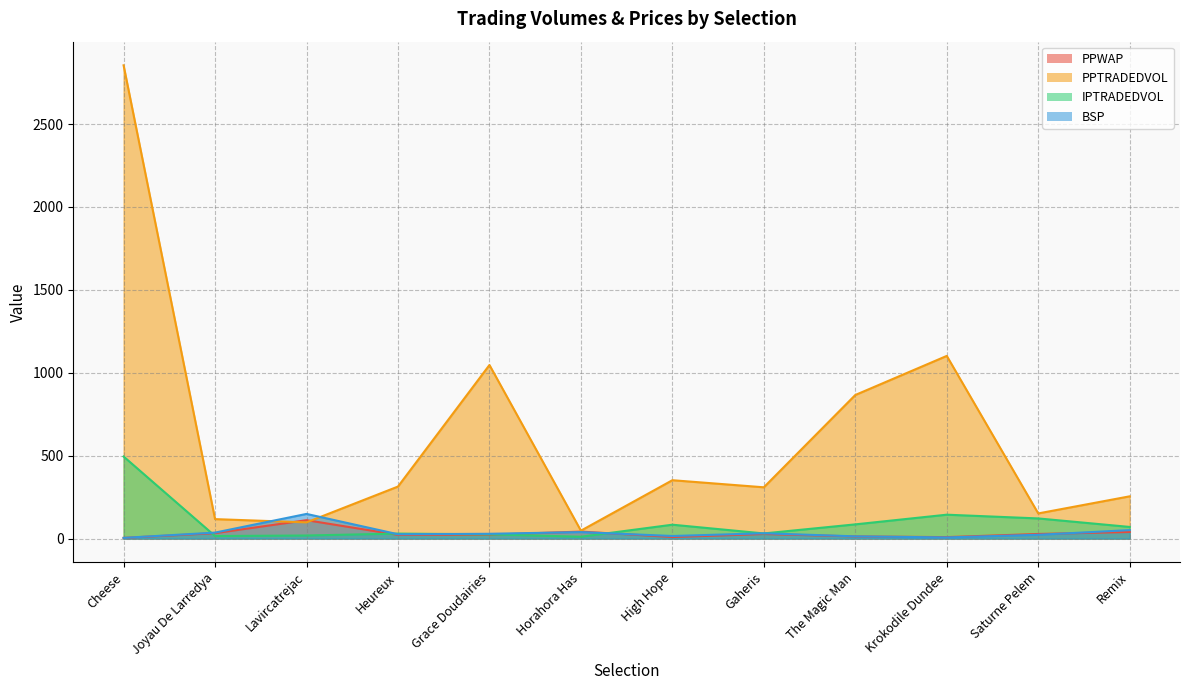

True or false: PPTRADEDVOL and IPTRADEDVOL intersect in this chart.

False